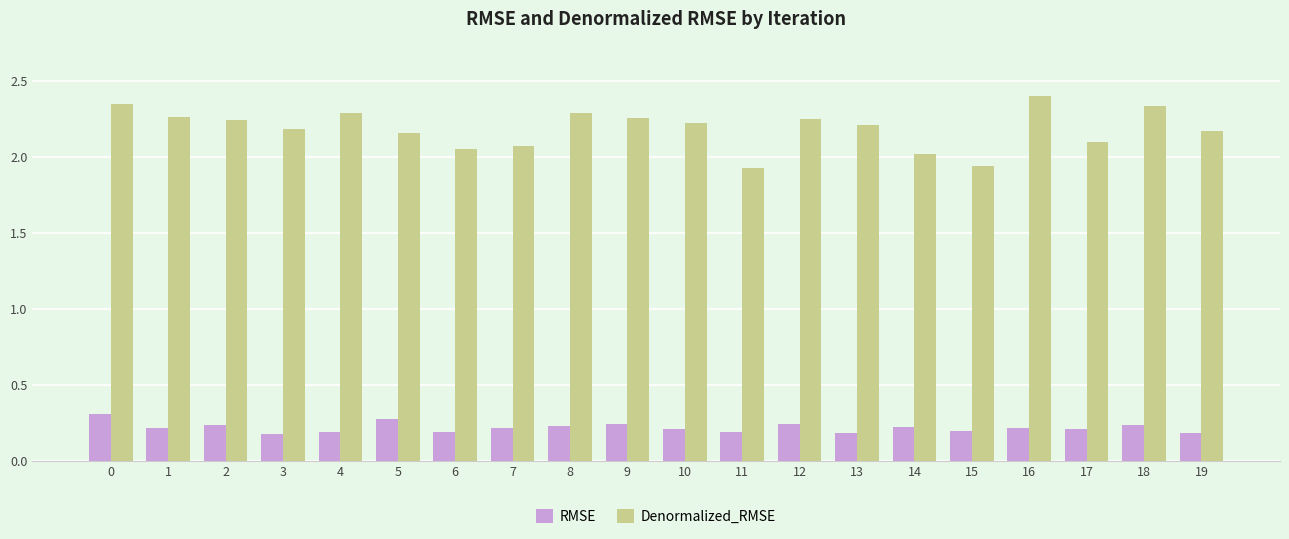

Which series has the widest spread of values?

Denormalized_RMSE